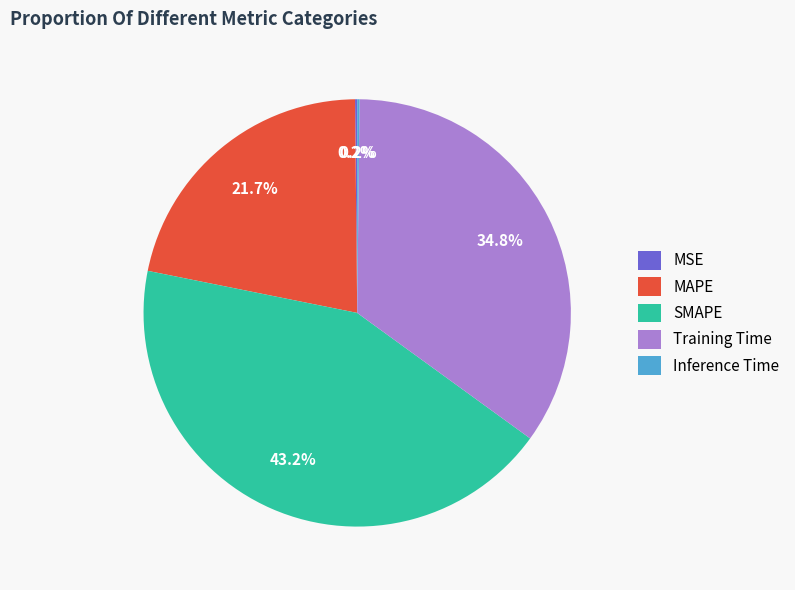

Approximately how many times larger is the value at Training Time compared to SMAPE?

0.8